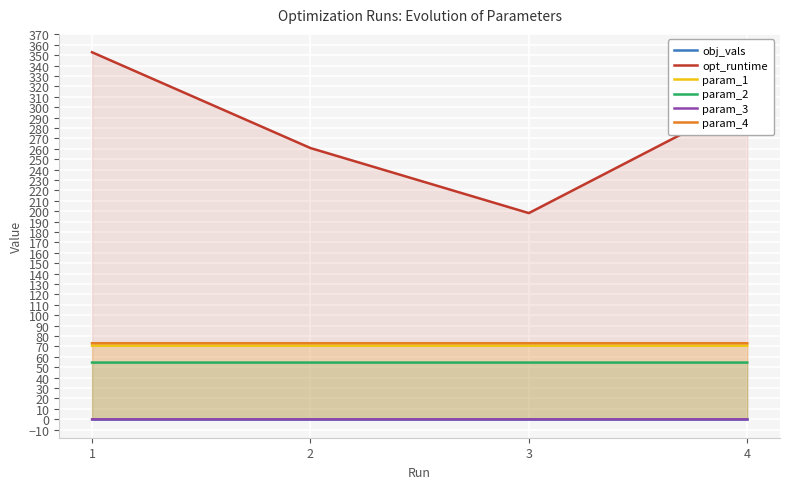

True or false: param_4 and param_3 intersect in this chart.

False